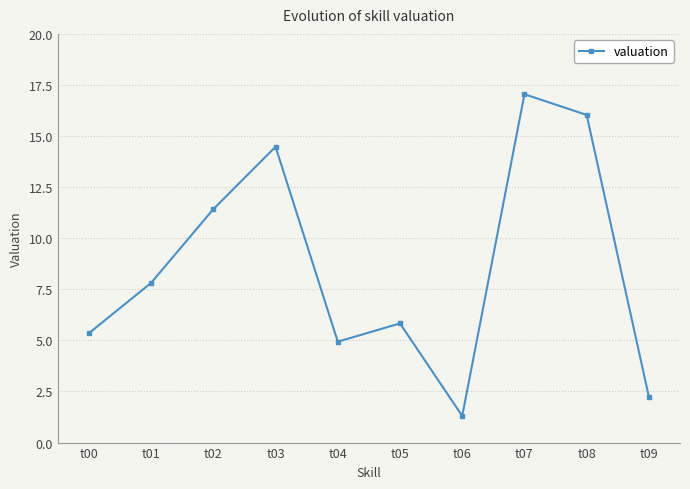

What is the ratio of the value at t04 to the value at t01?

0.6